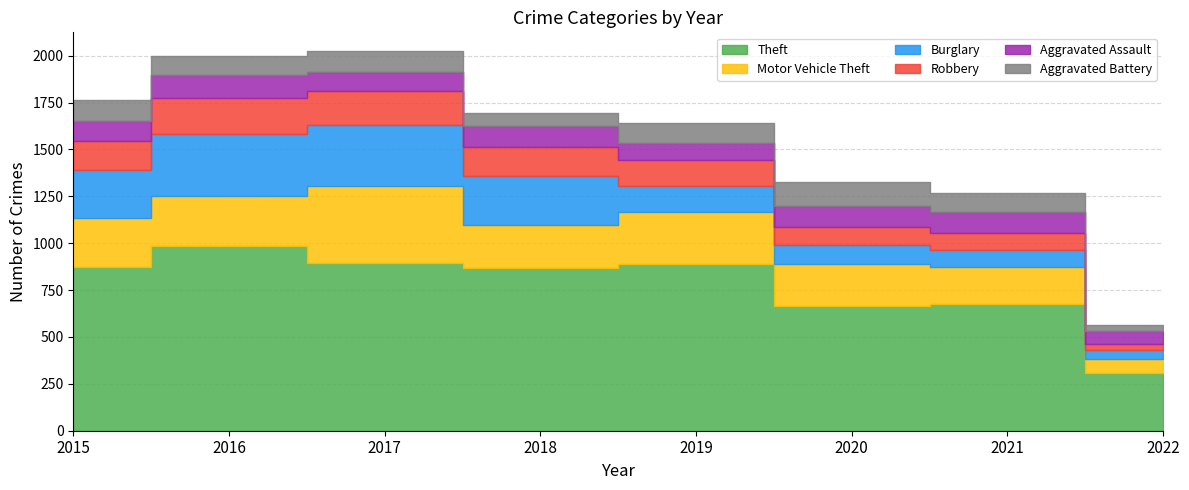

Which category has the highest value across all series?

2016